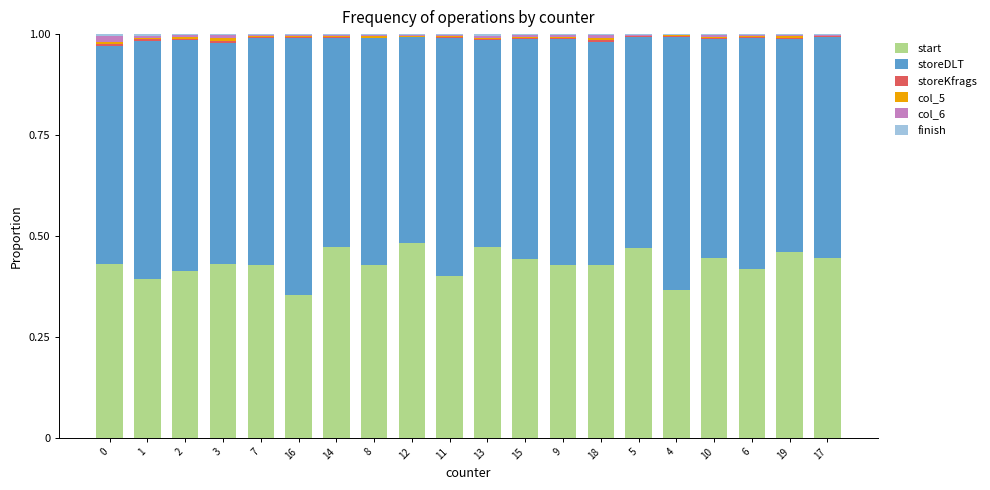

True or false: start has a value of 0.4 at 8.

True